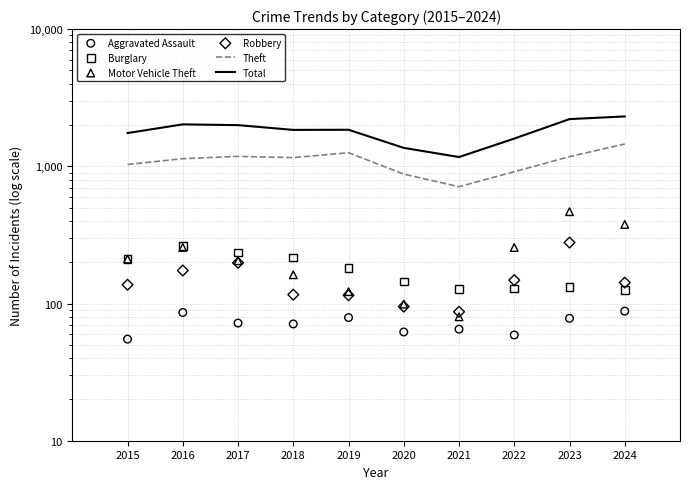

Is the value of Motor Vehicle Theft at 2023 greater than the value of Total at 2022?

No